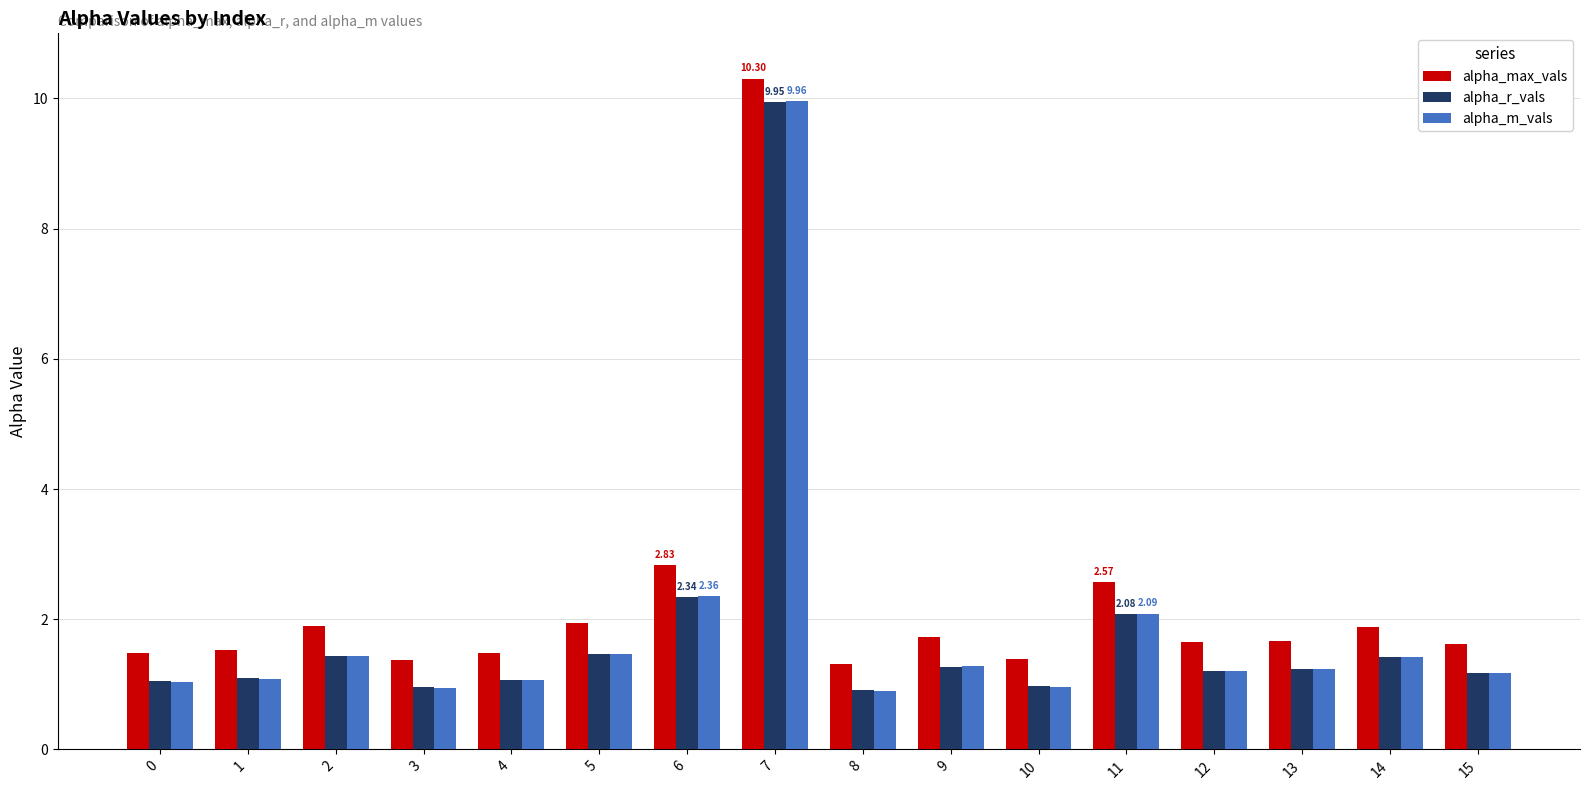

What is the total value across all series at 6?

7.5